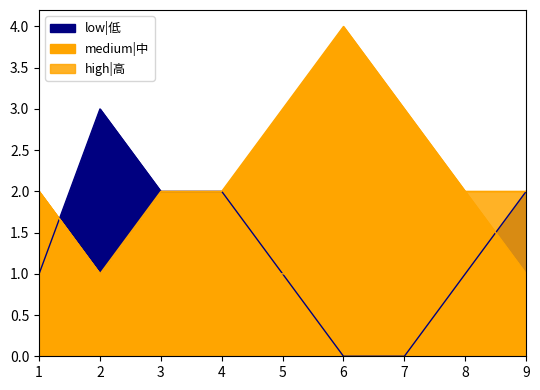

The medium|中 series shows 3 at 3. True or false?

False